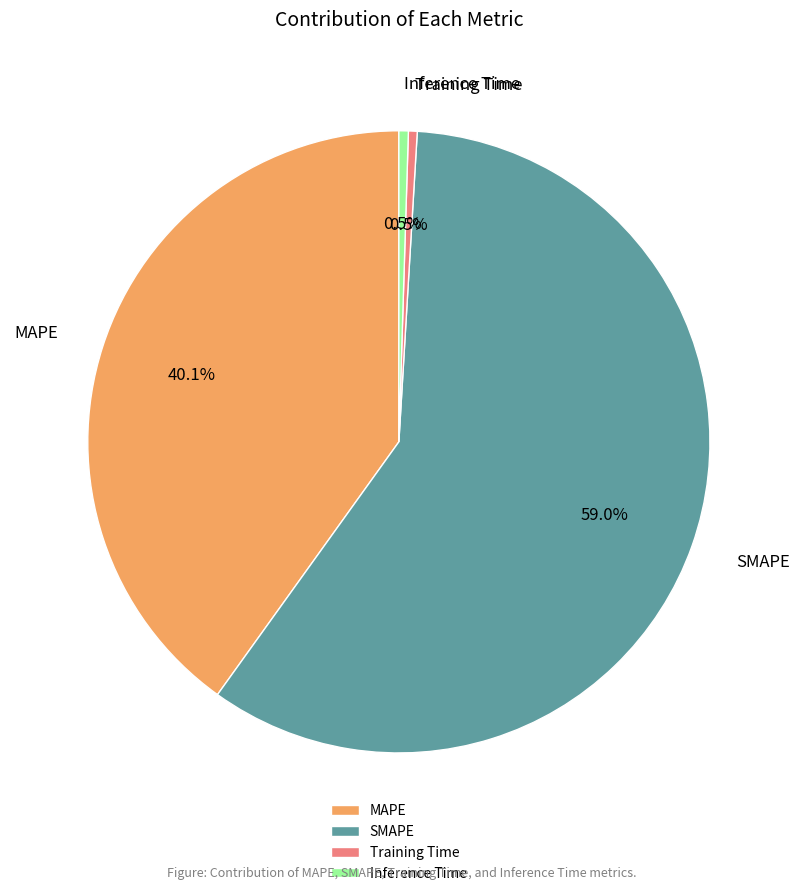

Does any single category account for the majority?

Yes